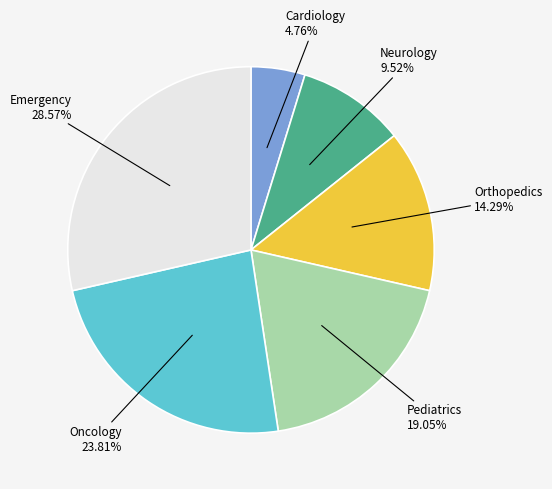

Rank the categories by value from lowest to highest.

Cardiology, Neurology, Orthopedics, Pediatrics, Oncology, Emergency